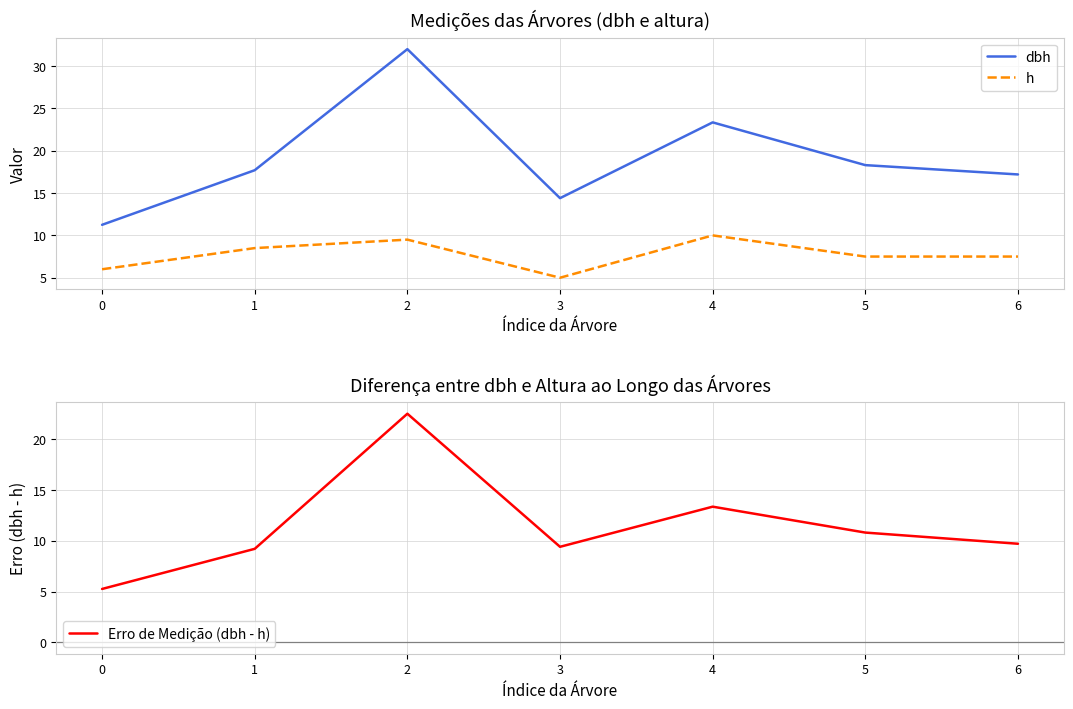

How many data points does each series have?

7